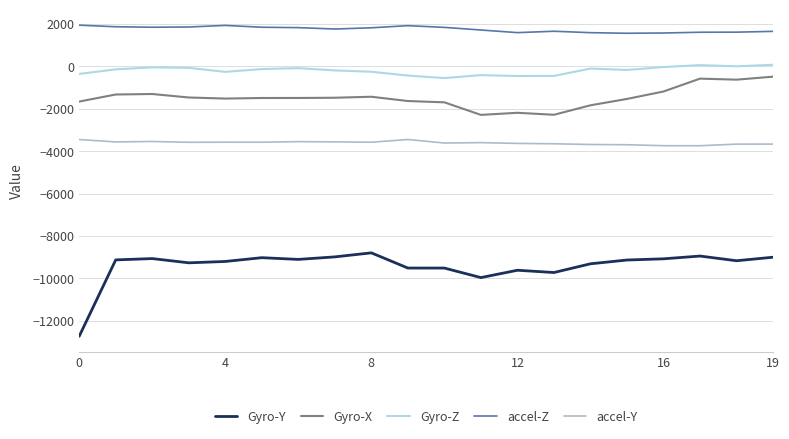

True or false: accel-Y and Gyro-X cross at least once.

False